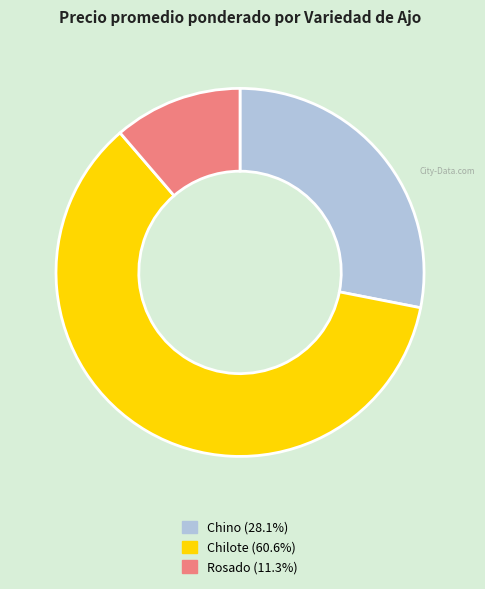

Is there any slice that represents more than half of the pie?

Yes